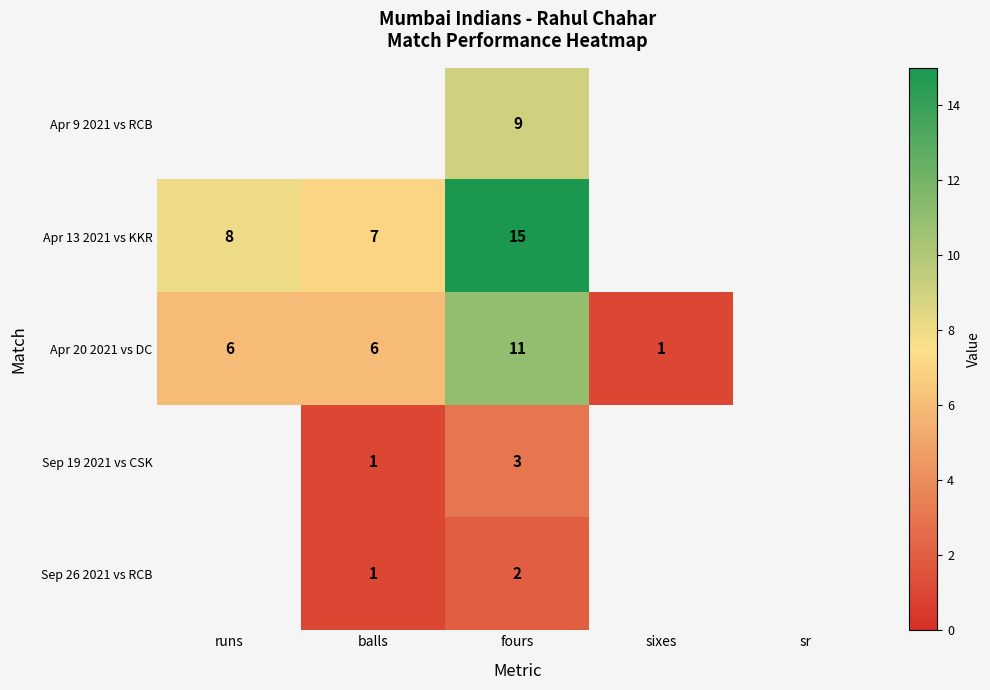

What is the total value across all series at fours?

40